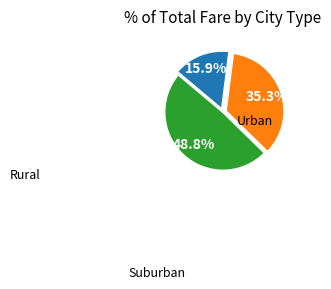

Is there any slice that represents more than half of the pie?

No